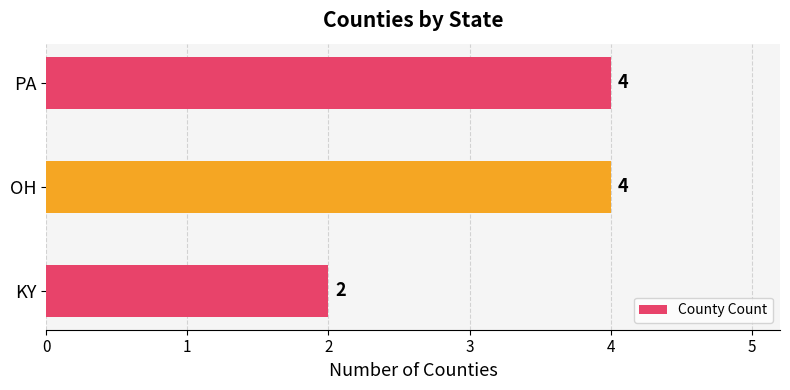

Does the chart contain any negative values?

No